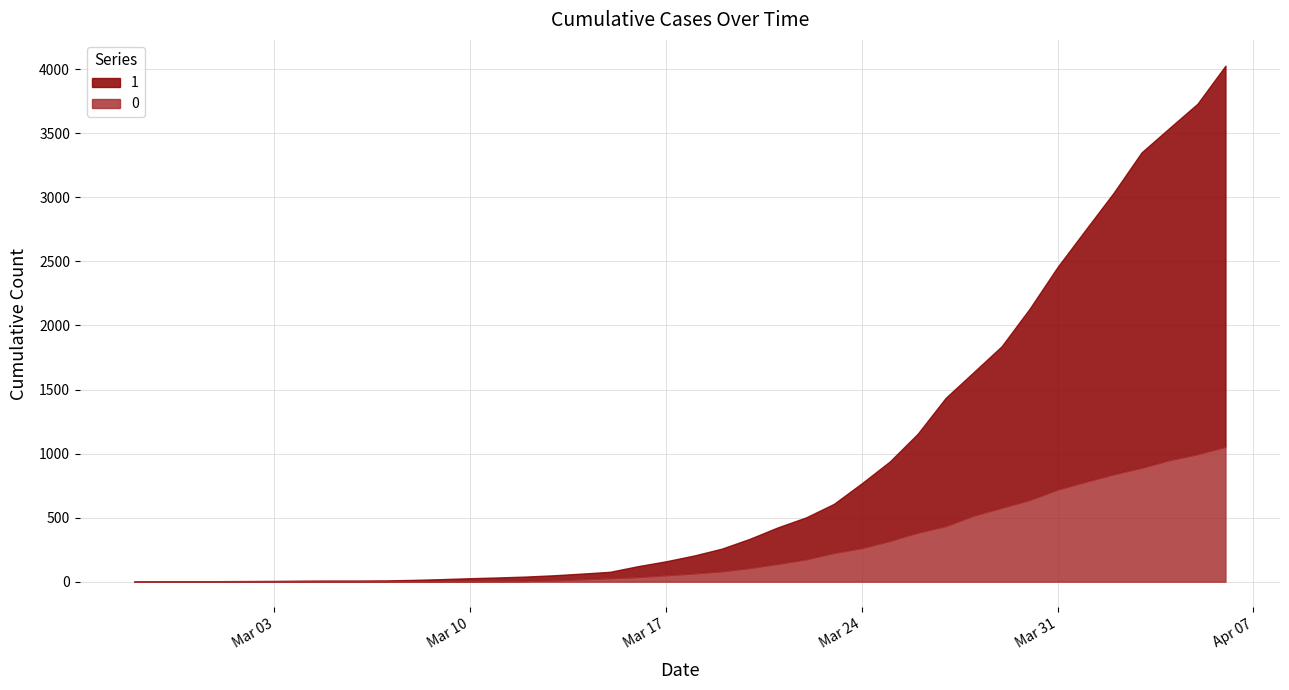

True or false: 1 and 0 cross at least once.

False